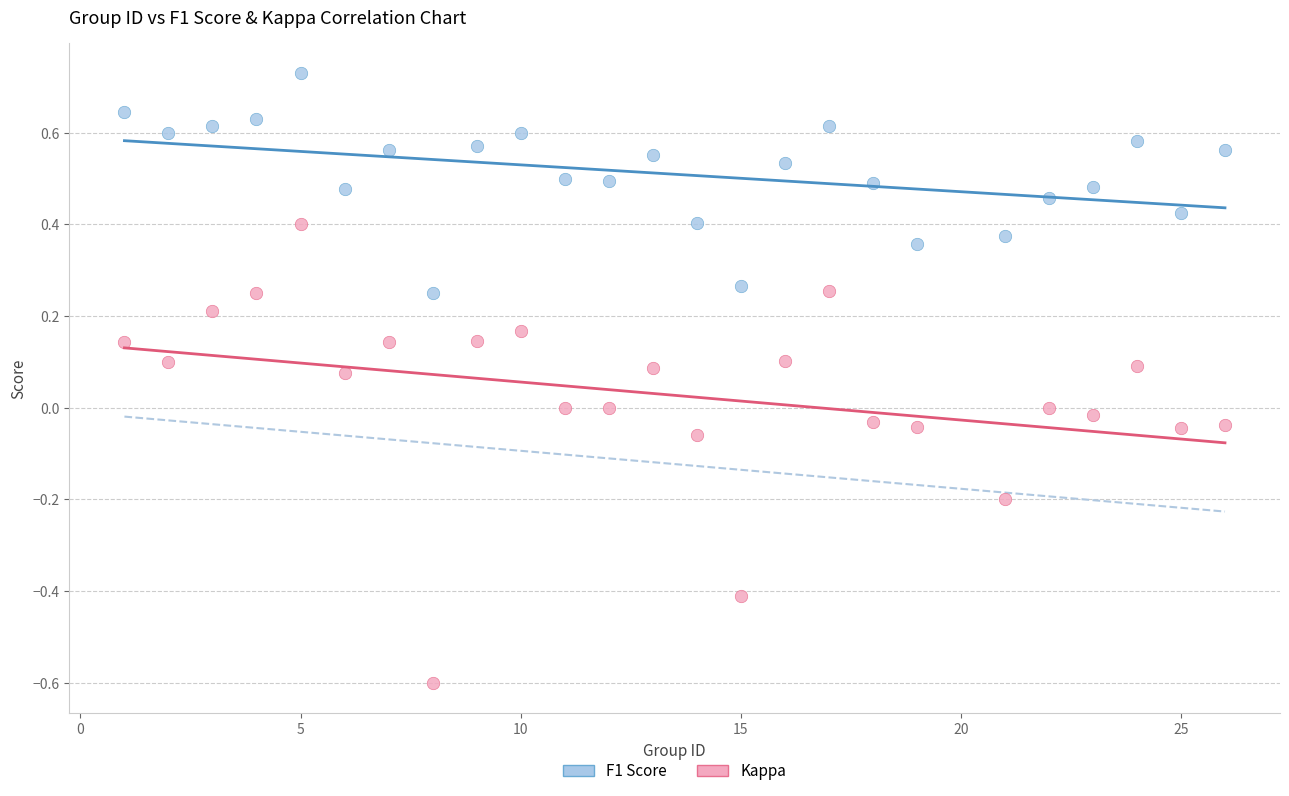

Across all data points, what is the range of Y values (max minus min)?

1.3